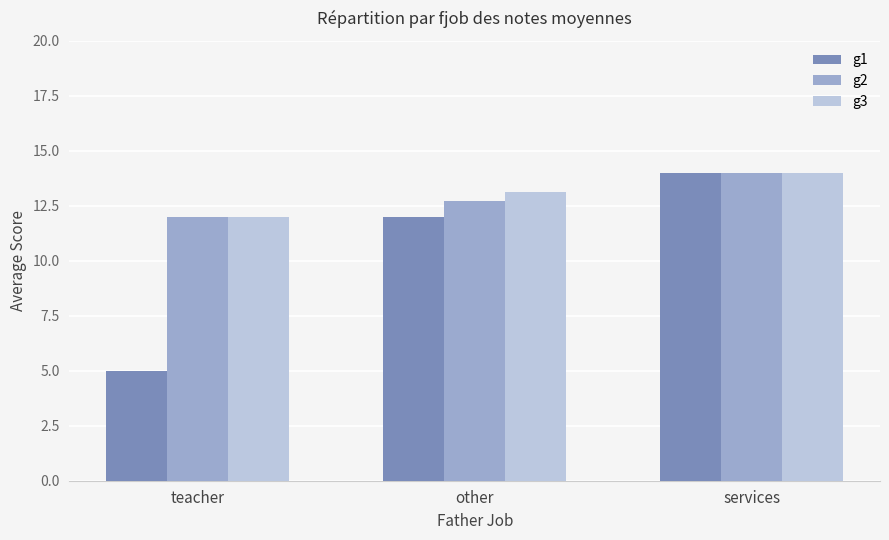

List the labels in order of g2 value, smallest first.

teacher, other, services